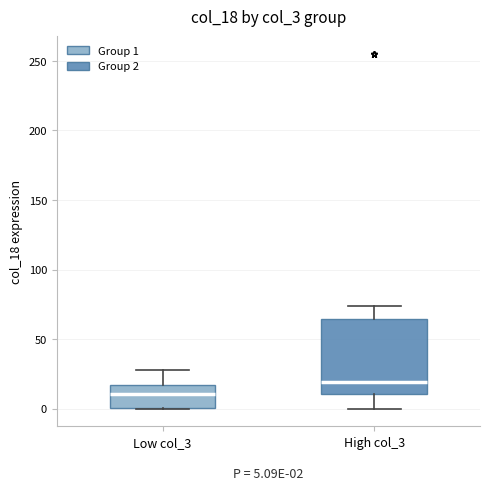

Which box has the highest median line?

High col_3